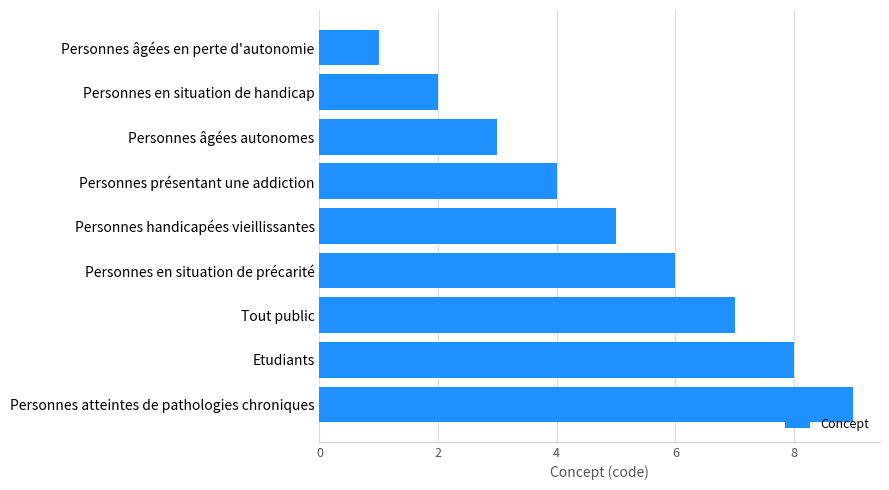

Where is the data nearest to the value 5?

Personnes handicapées vieillissantes